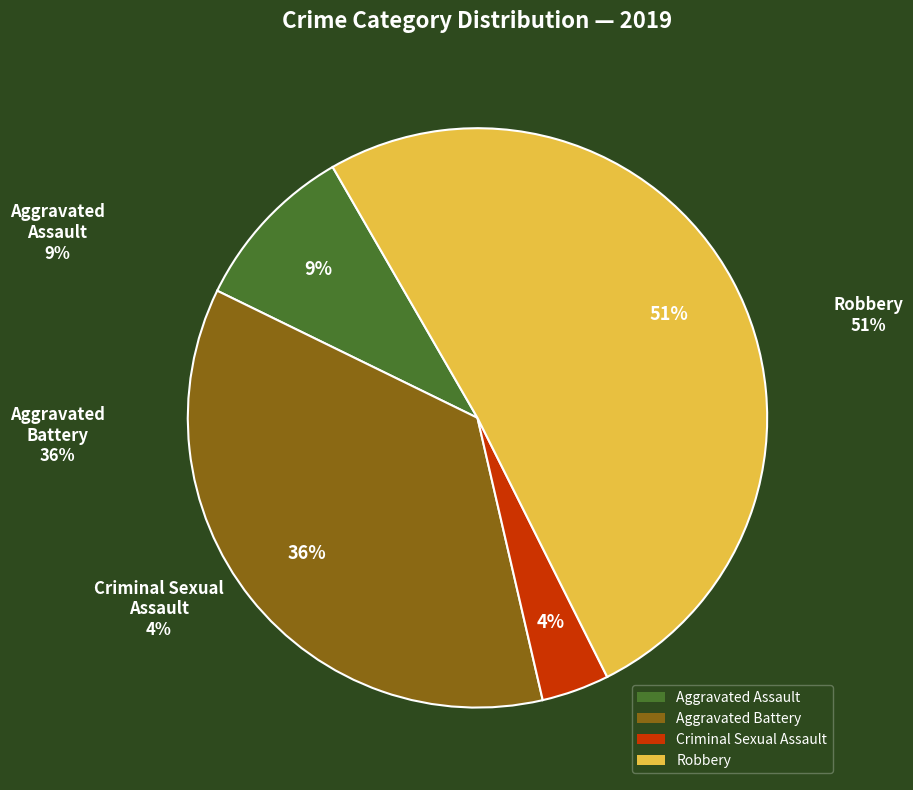

Which slice represents more than half of the pie?

Robbery